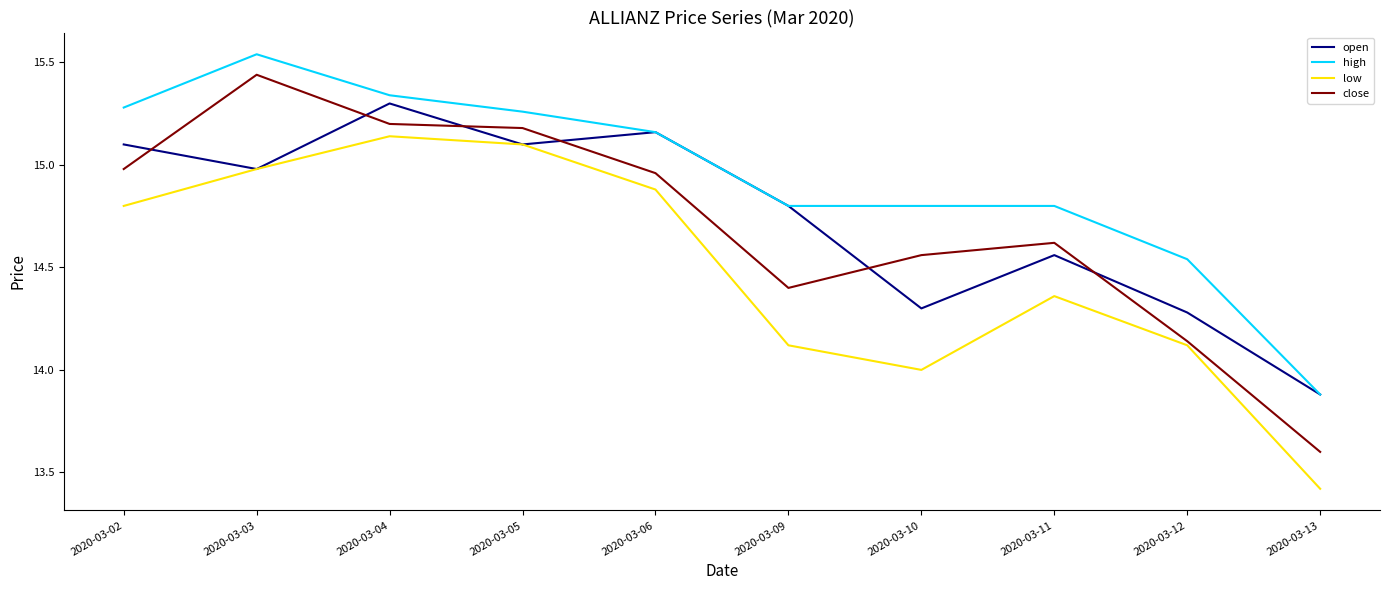

What is the difference between the highest and lowest values at 2020-03-12?

0.4